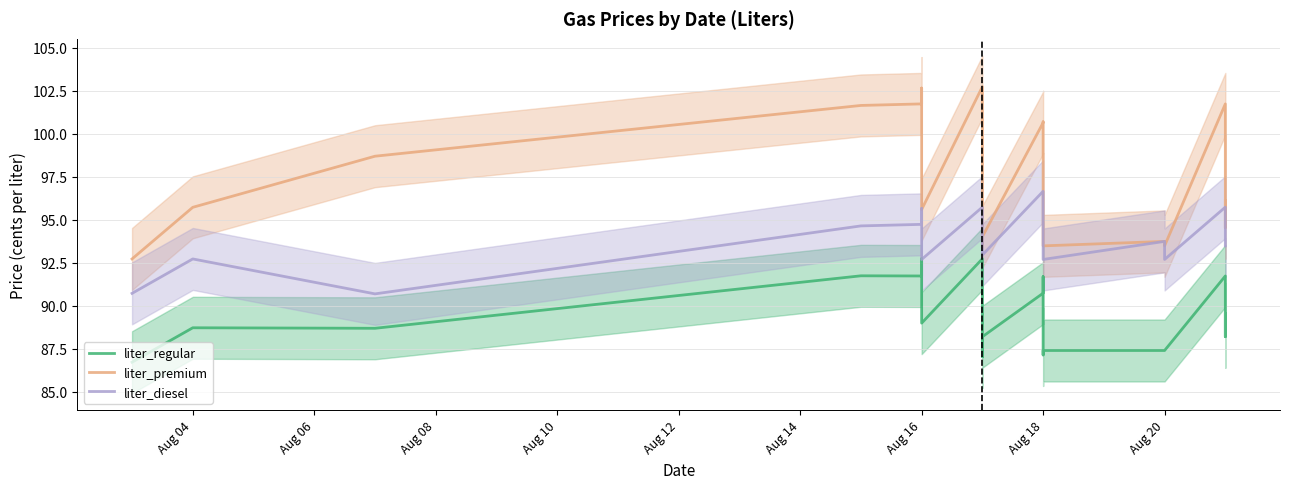

True or false: liter_regular and liter_diesel cross at least once.

False